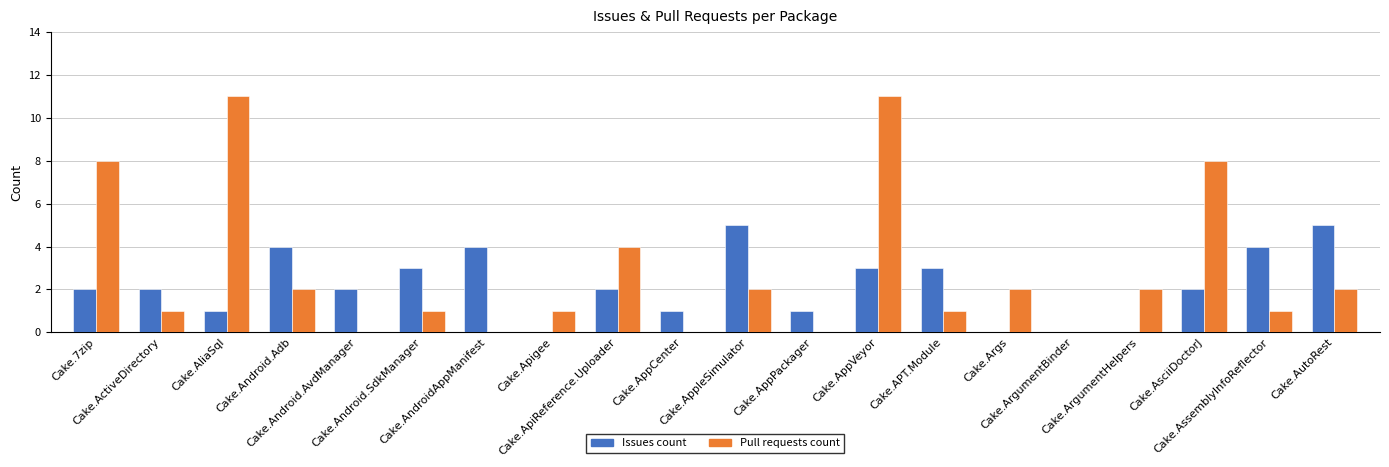

Where is Pull requests count nearest to the value 5?

Cake.ApiReference.Uploader